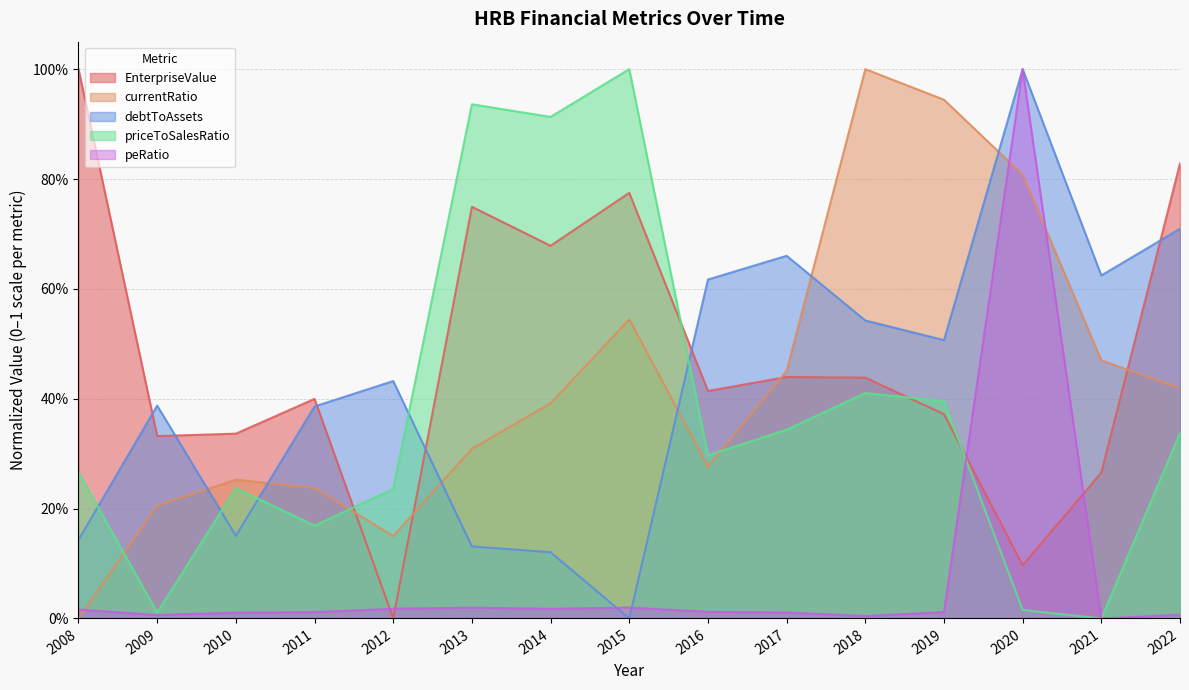

Between which two adjacent categories do EnterpriseValue and peRatio first intersect?

2011 and 2012